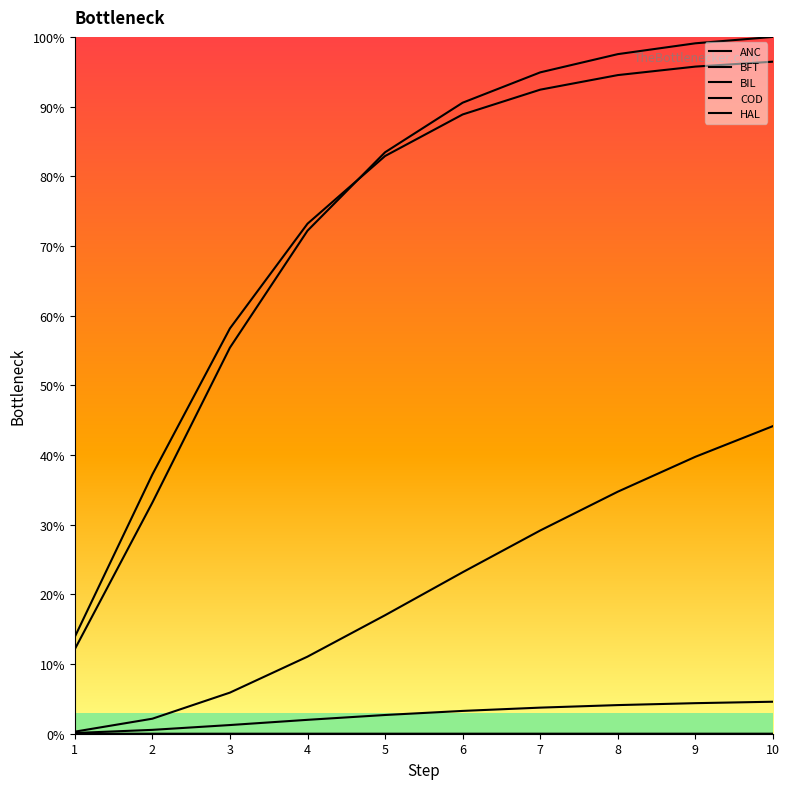

Which series changed the most between 4 and 9?

HAL